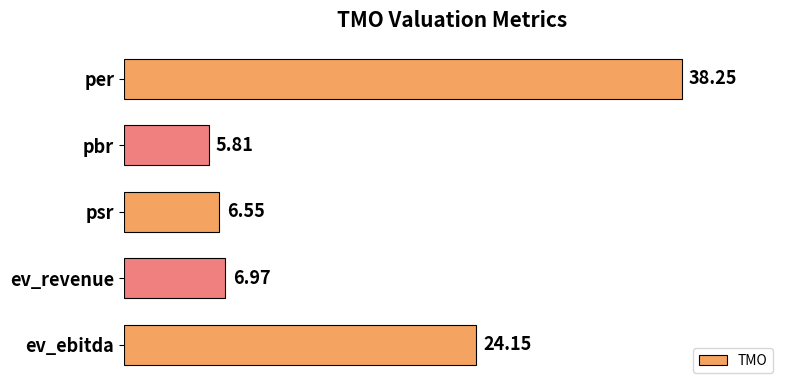

Which has a higher value, psr or per?

per